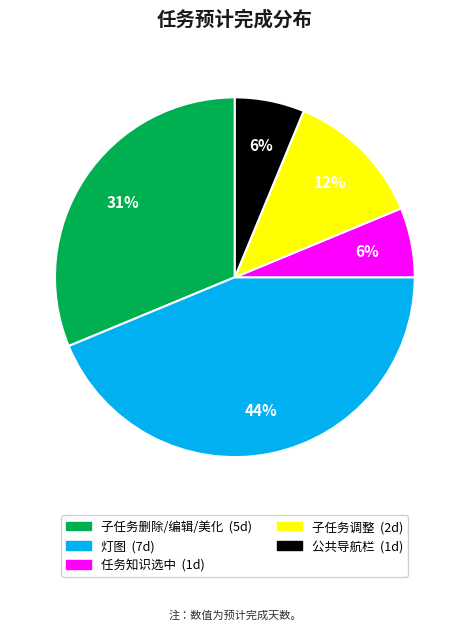

Does any single category account for the majority?

No